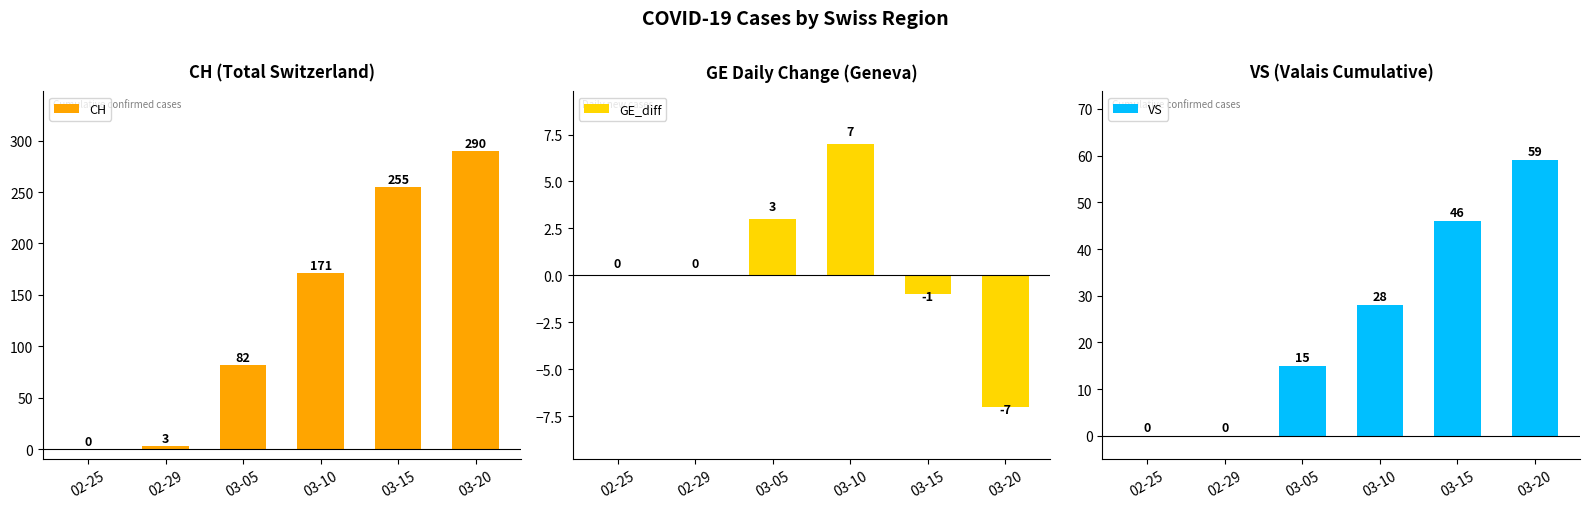

What are all the series names shown in the legend?

CH, GE_diff, VS